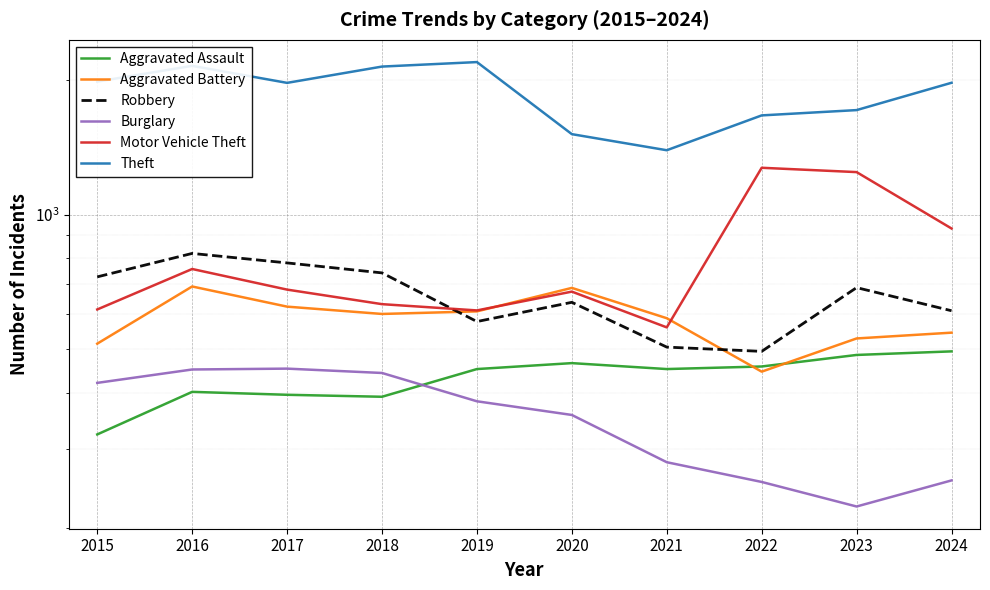

The Robbery series shows 637 at 2020. True or false?

True